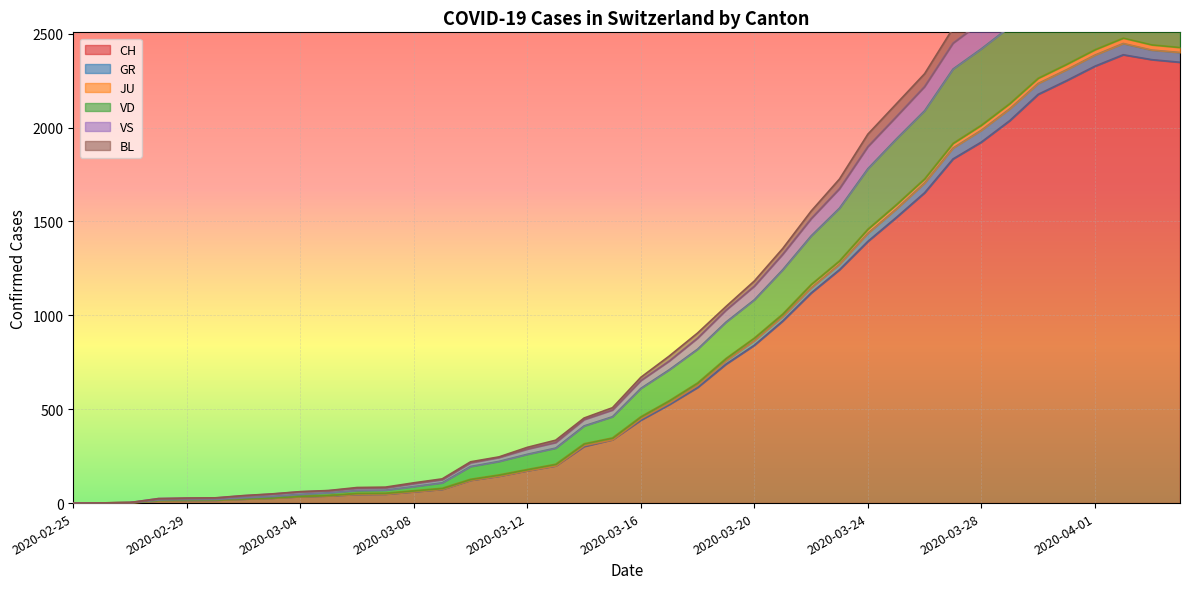

What is the maximum value shown in the chart?

3110